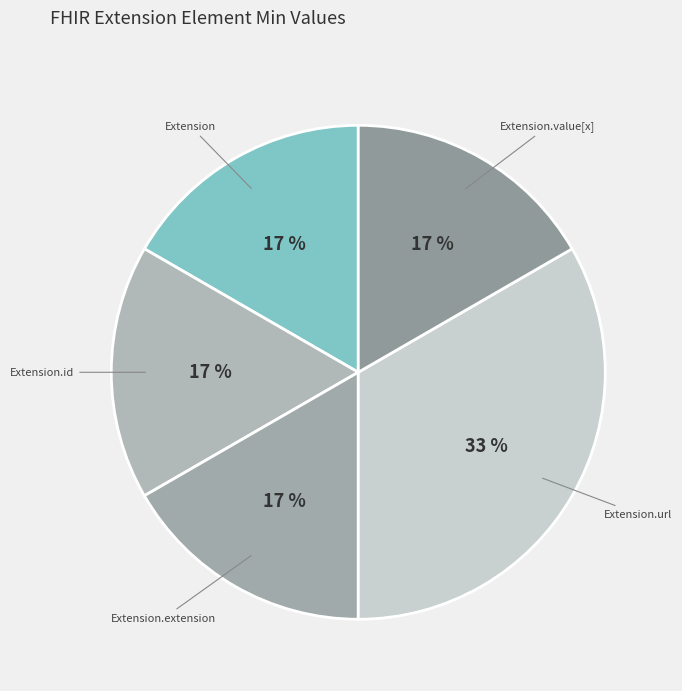

True or false: Extension.id accounts for 22% of the total.

False